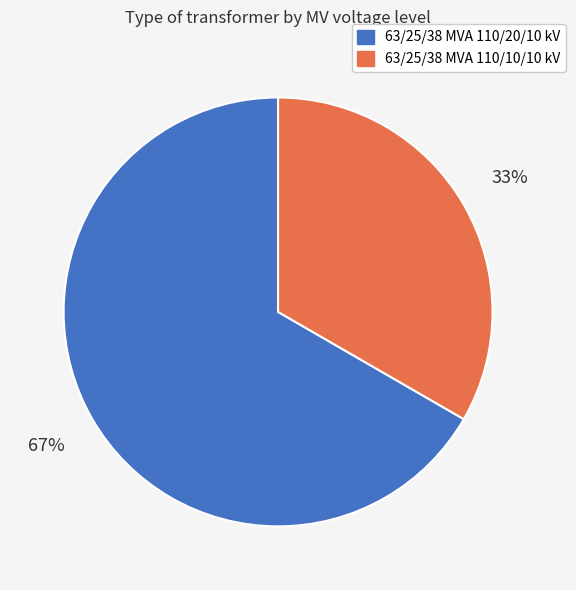

Is the sum of 63/25/38 MVA 110/10/10 kV and 63/25/38 MVA 110/20/10 kV greater than half?

Yes